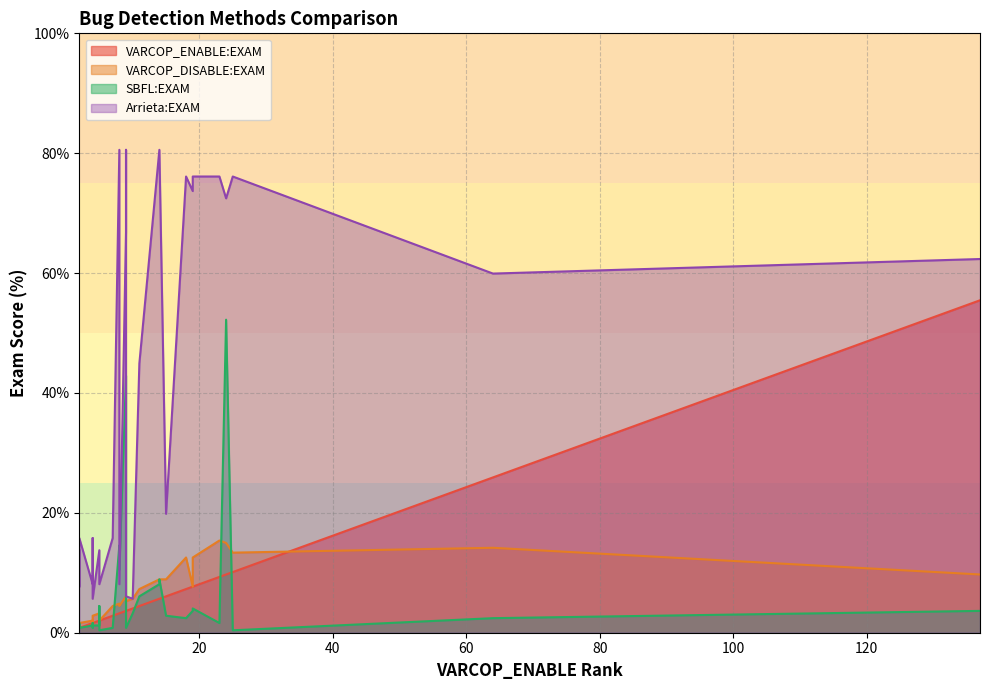

True or false: Arrieta:EXAM and VARCOP_DISABLE:EXAM intersect in this chart.

False